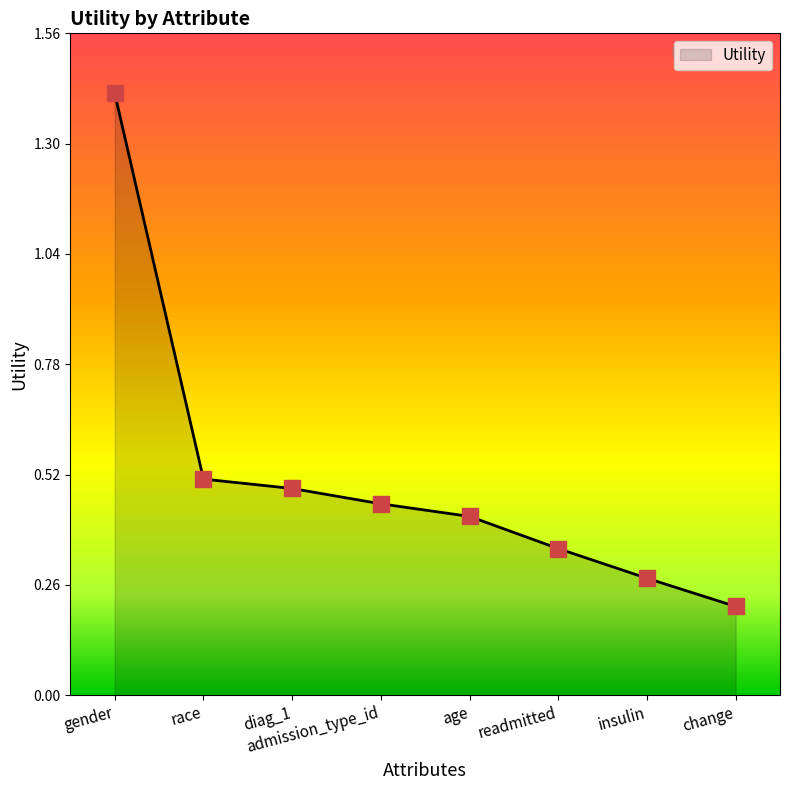

Which has a higher value, readmitted or race?

race